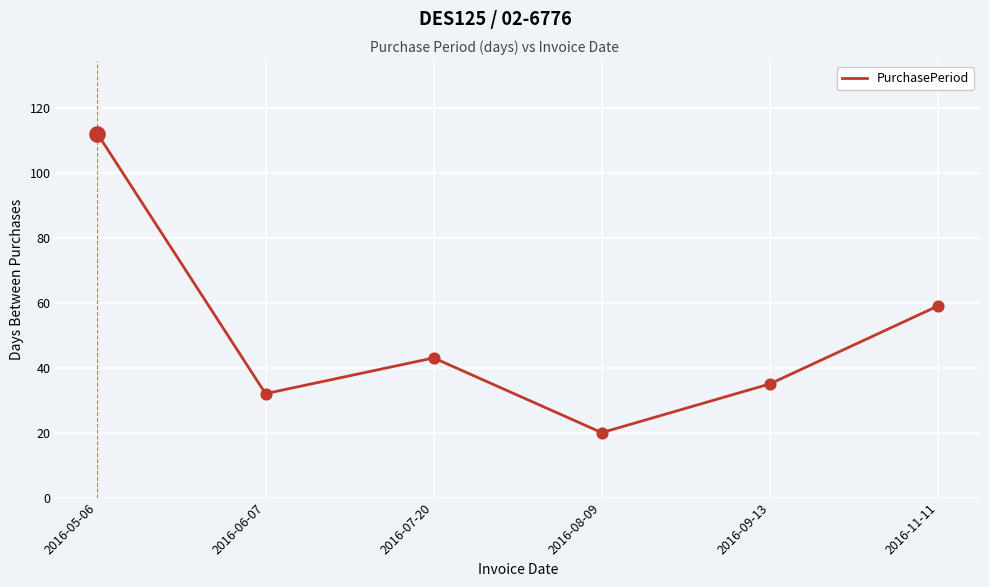

What is the ratio of the value at 2016-08-09 to the value at 2016-07-20?

0.5